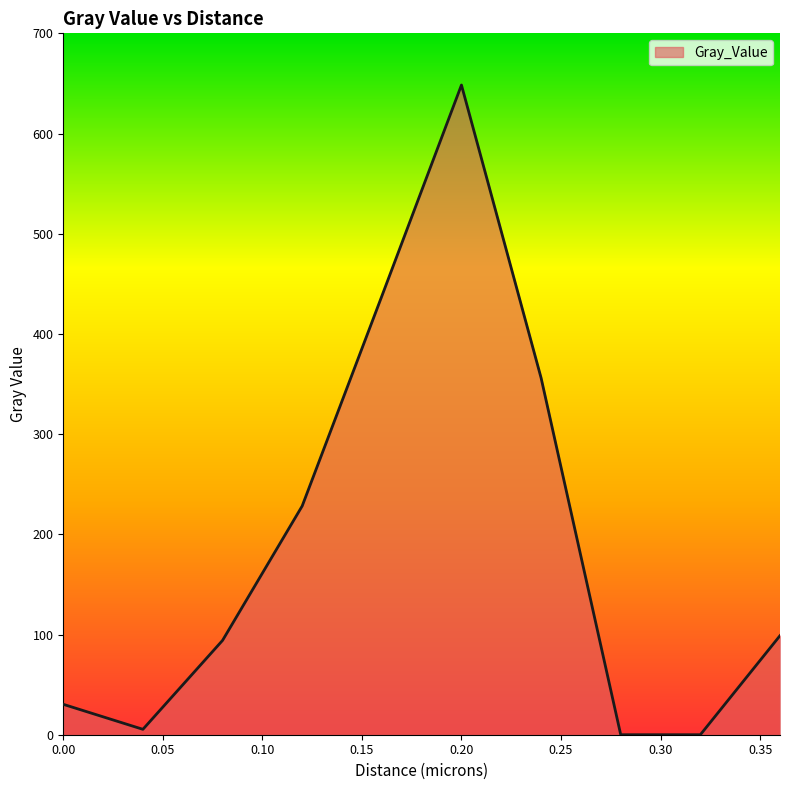

What is the difference between the maximum and minimum values?

648.4